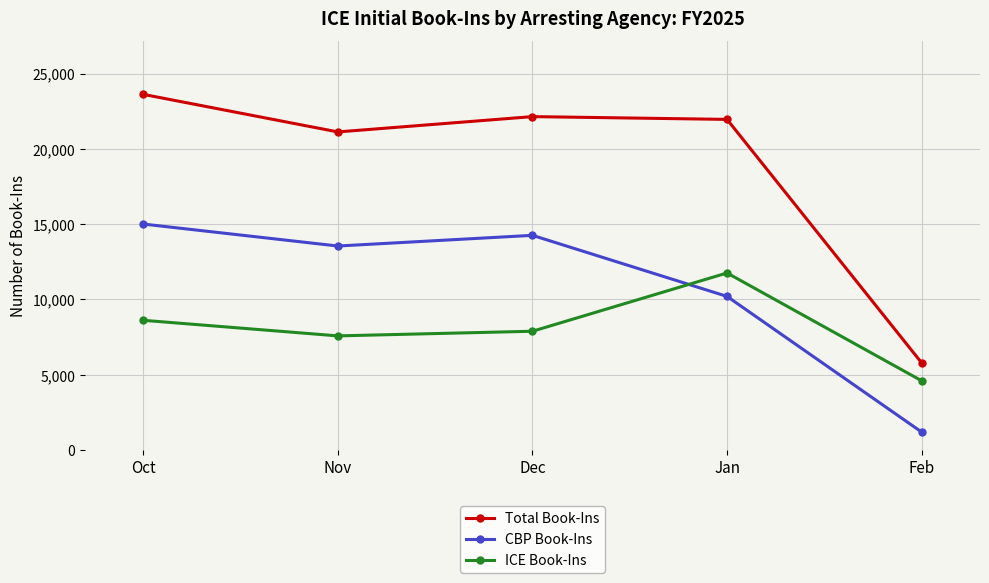

What is the label of the 2nd point from the left?

Nov